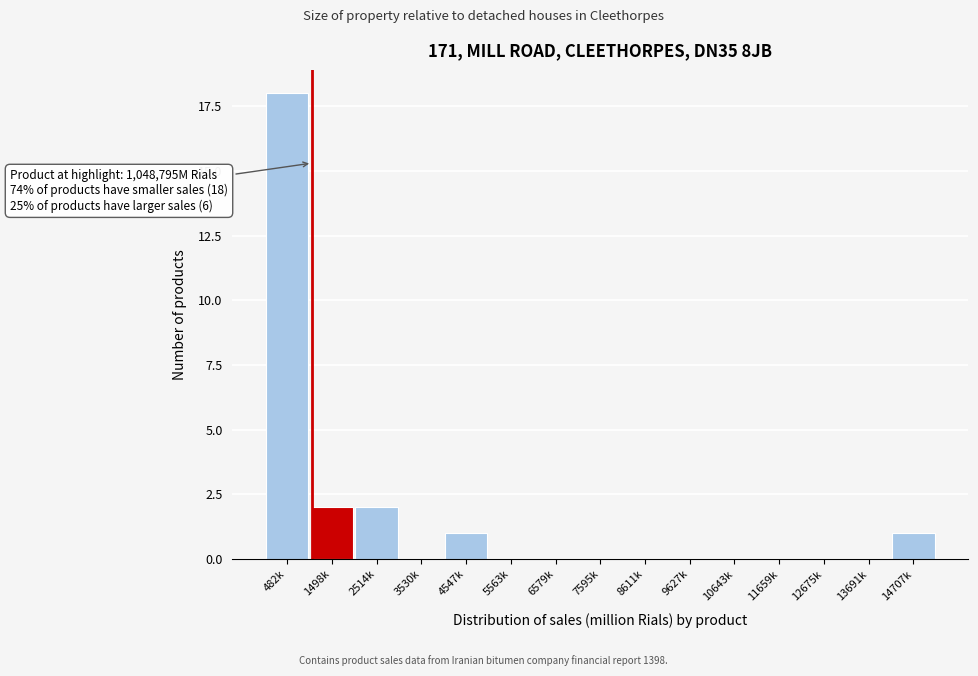

Reading left to right, what are all the values shown in this chart?

482k=18	1498k=2	2514k=2	3530k=0	4547k=1	5563k=0	6579k=0	7595k=0	8611k=0	9627k=0	10643k=0	11659k=0	12675k=0	13691k=0	14707k=1